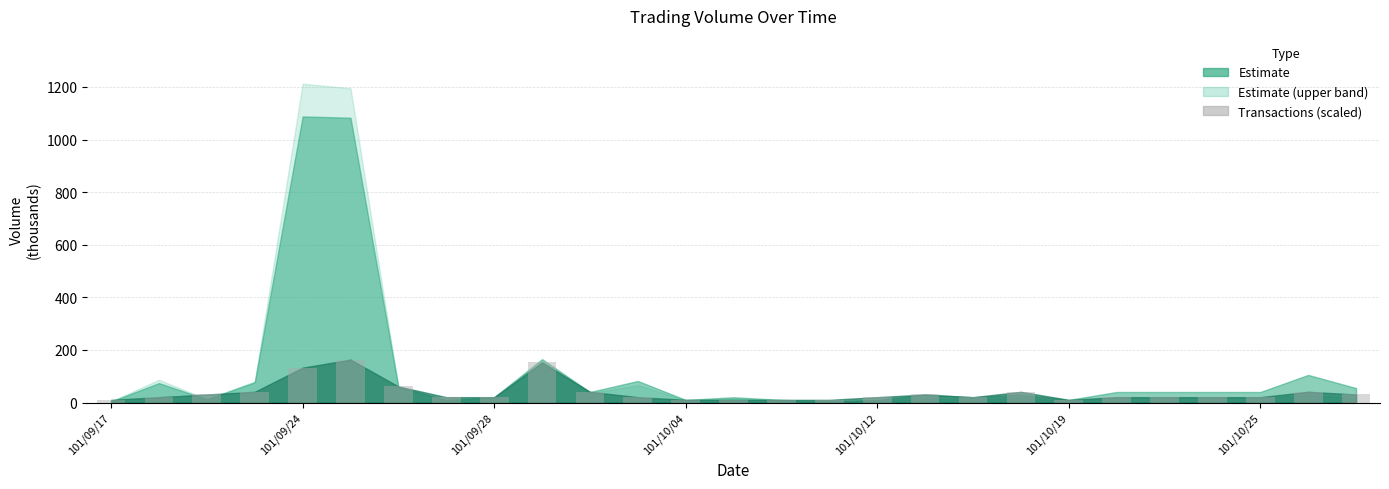

What is the difference between the second highest and second lowest values?

142.8